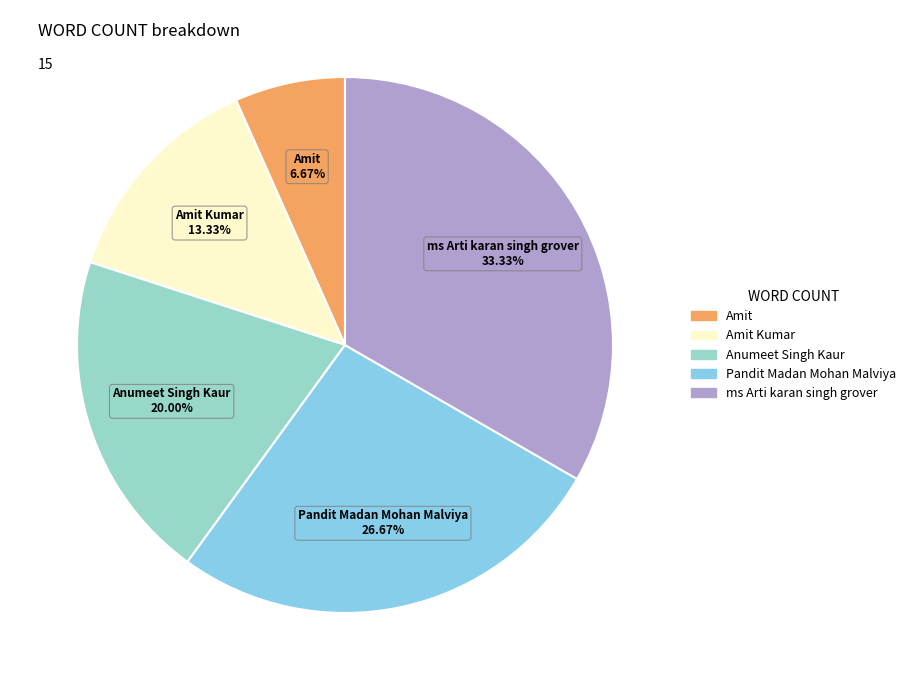

What is the ratio of the value at Pandit Madan Mohan Malviya to the value at Amit?

4.0